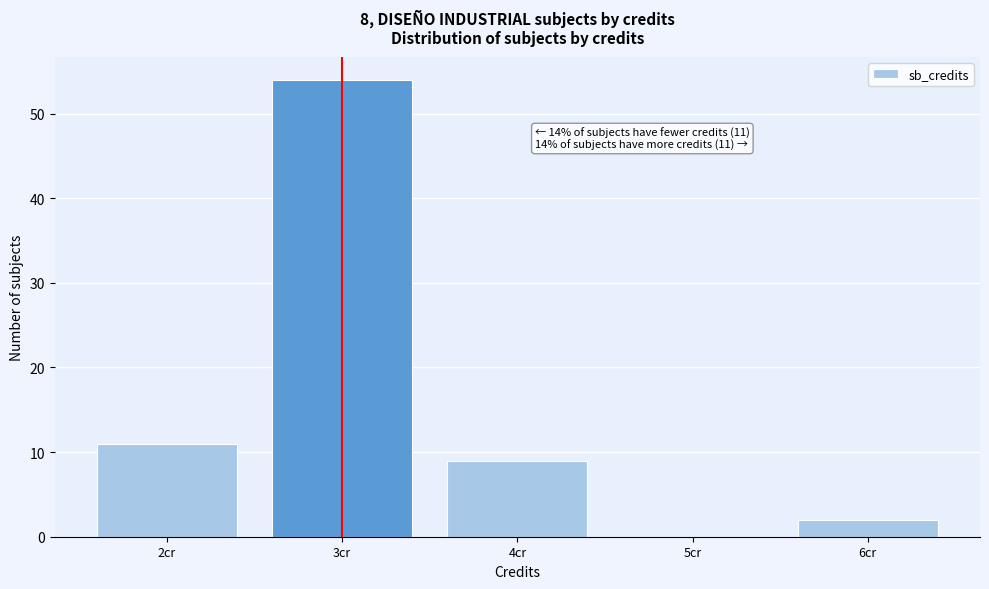

Which range on the x-axis has the tallest bar?

2.5 to 3.5